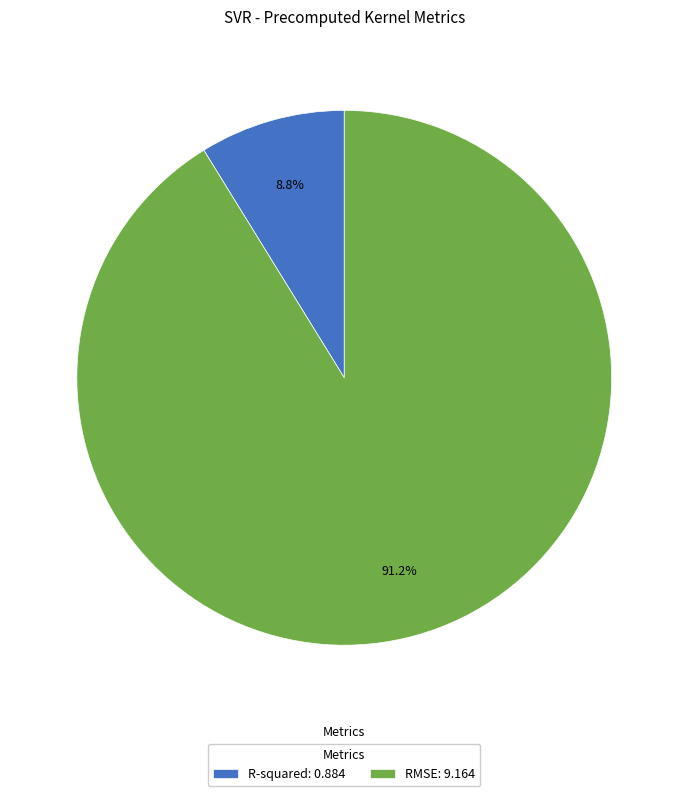

Between RMSE: 9.164 and R-squared: 0.884, which is larger?

RMSE: 9.164